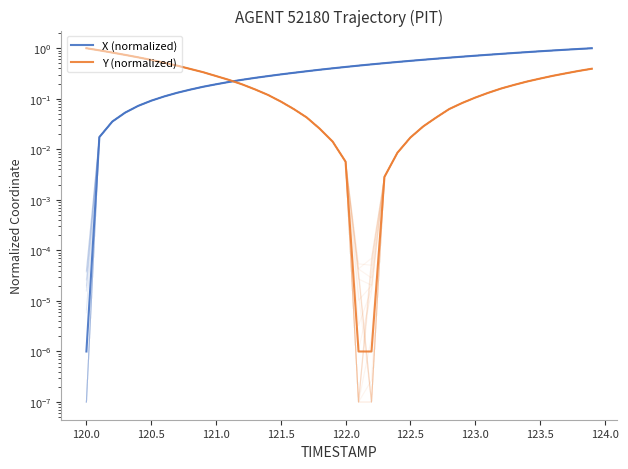

The Y (normalized) series shows 0.5 at 121.0. True or false?

False